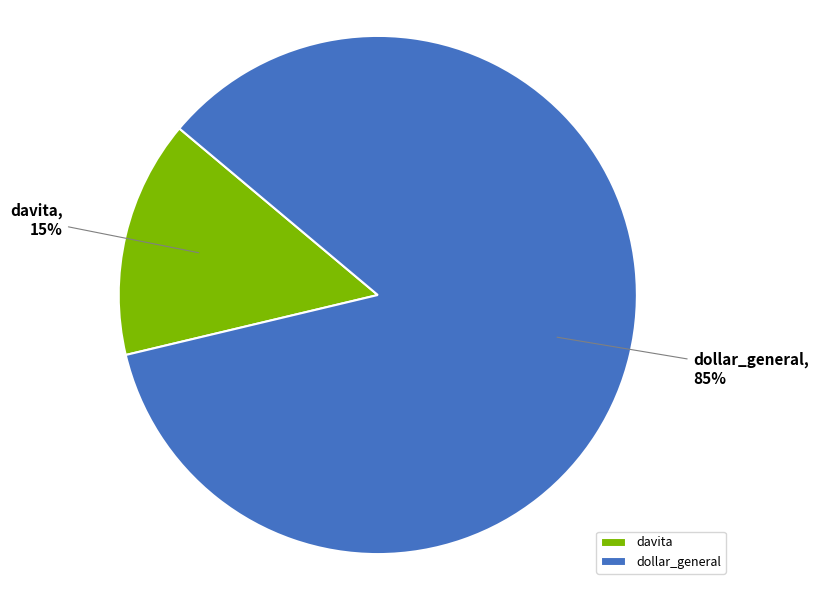

Is the sum of davita and dollar_general greater than half?

Yes